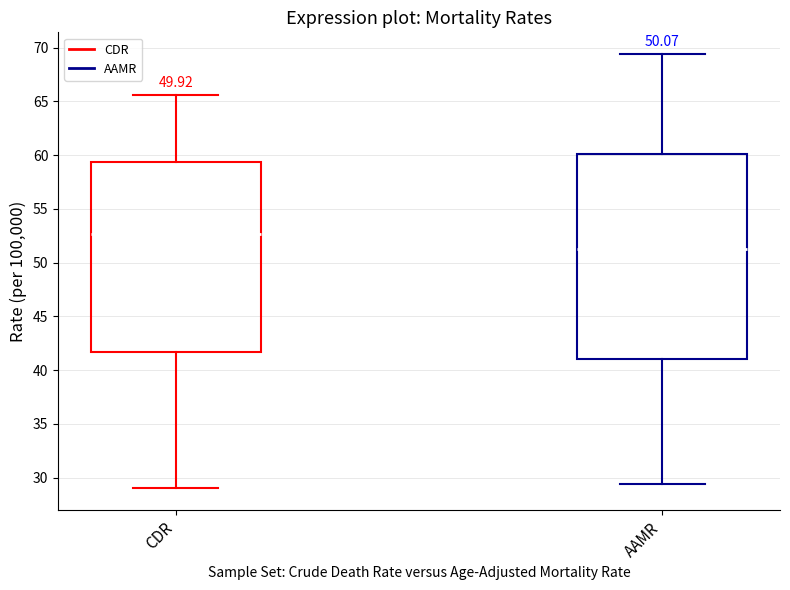

Reading left to right, read every box against the y-axis: the position of its median line, the range the box covers, and the ends of its whiskers. The values are not printed on the chart, so give them approximately, as read against the axis.

CDR: median 52.5, box 41.5 to 59.5, whiskers 29.0 to 65.5
AAMR: median 51.5, box 41.0 to 60.0, whiskers 29.5 to 69.5